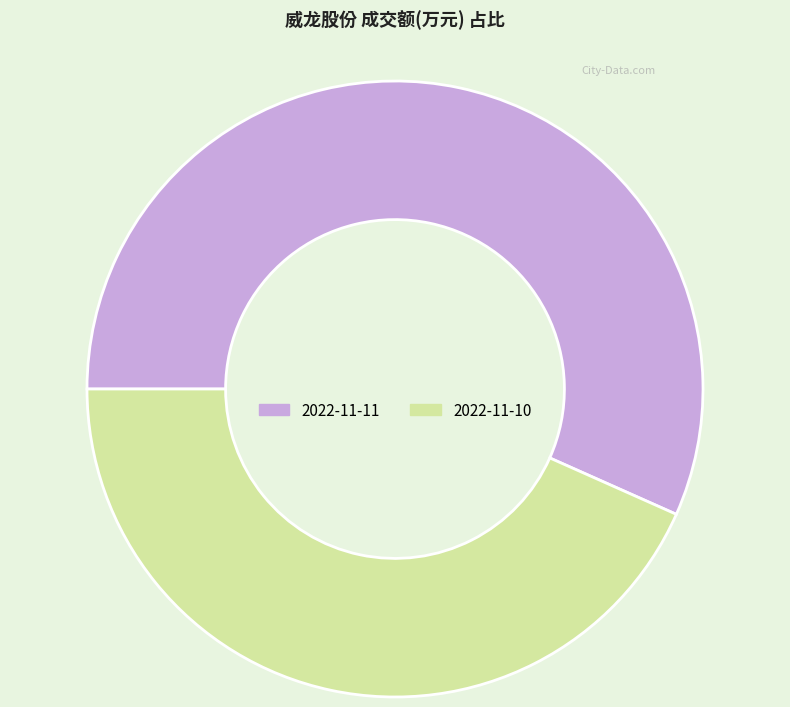

Is it true that 2022-11-10 is 34% of the pie?

False